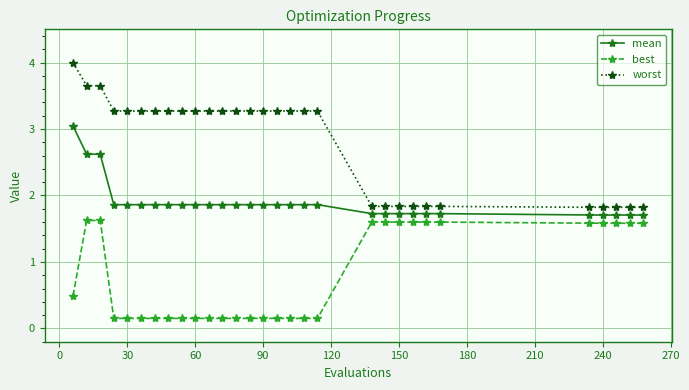

Rank the series by their maximum value, from highest to lowest.

worst, mean, best